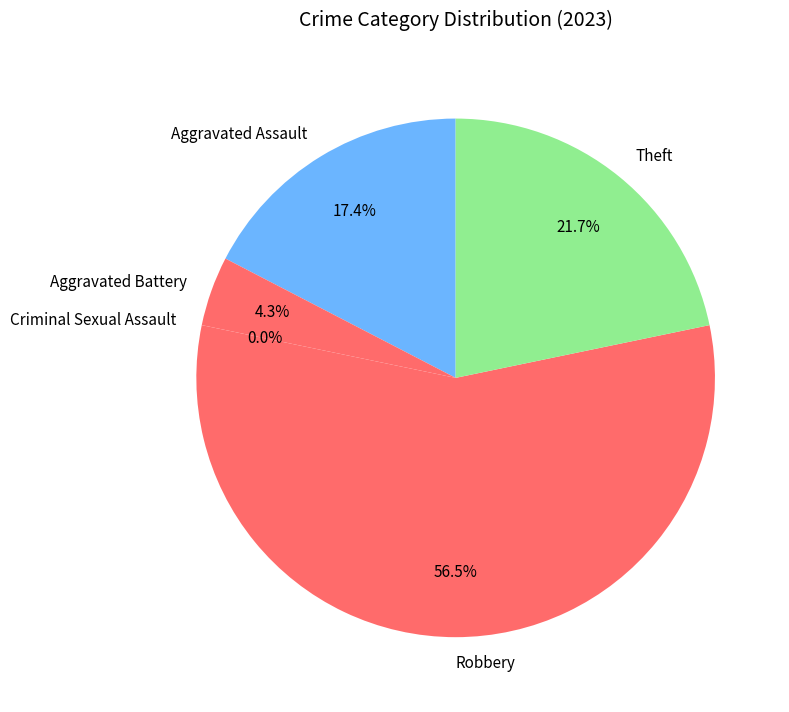

How many slices are in this pie chart?

5